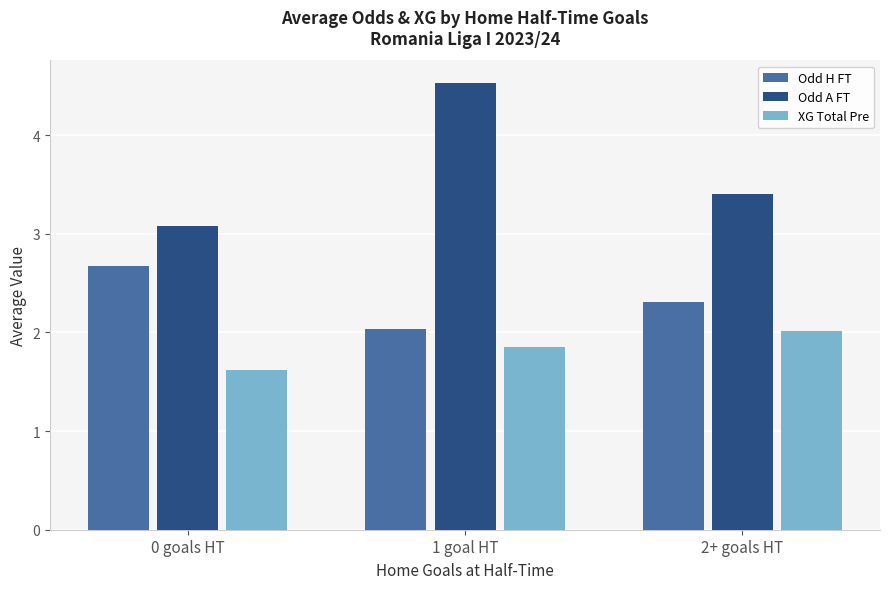

At how many categories does at least one series exceed 4?

1